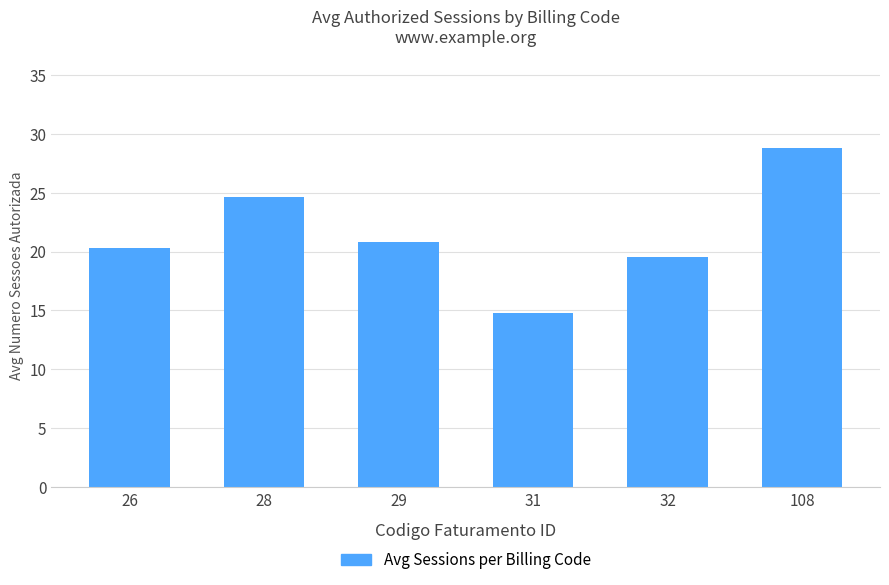

True or false: the data shows 25.2 at 31.

False